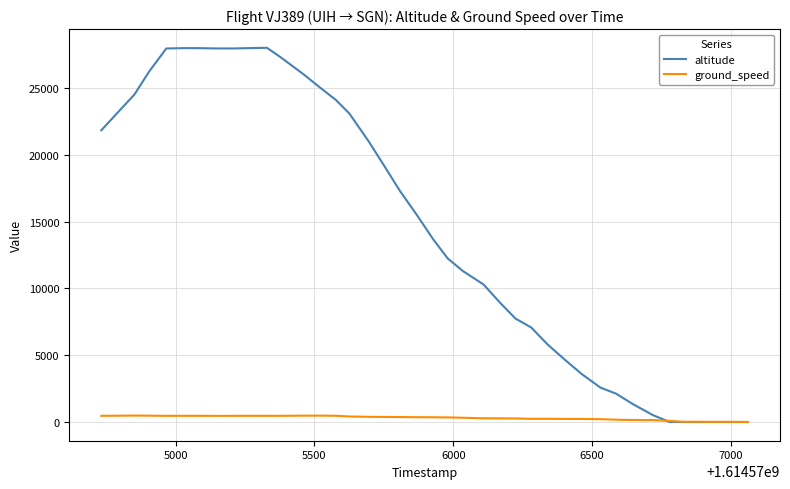

Which series has the largest total across all categories?

altitude